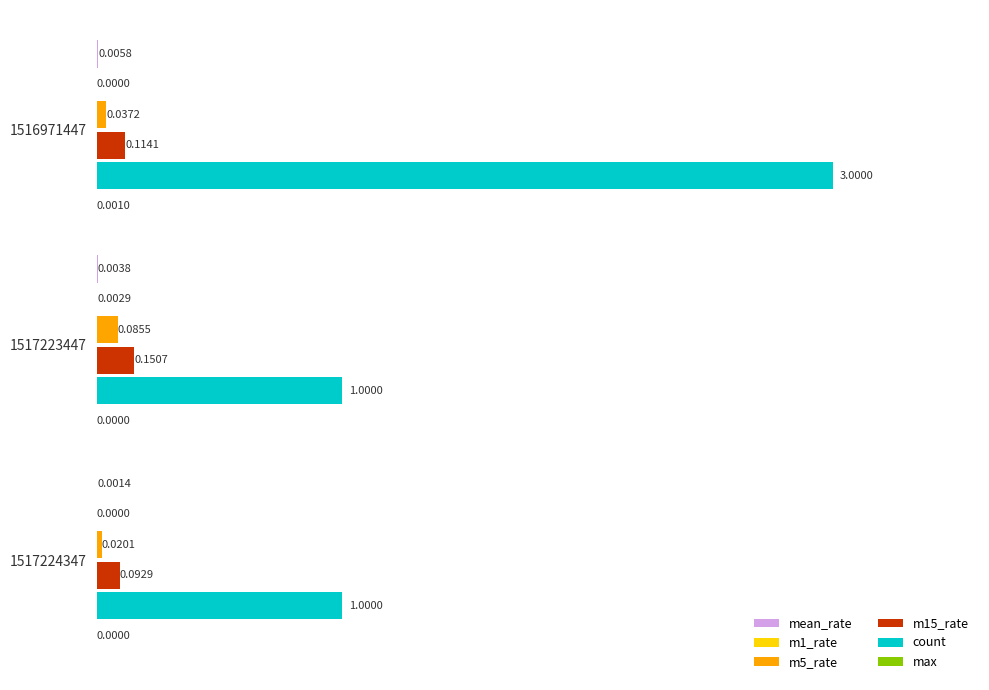

Which series changed the most between 1517223447 and 1517224347?

m5_rate